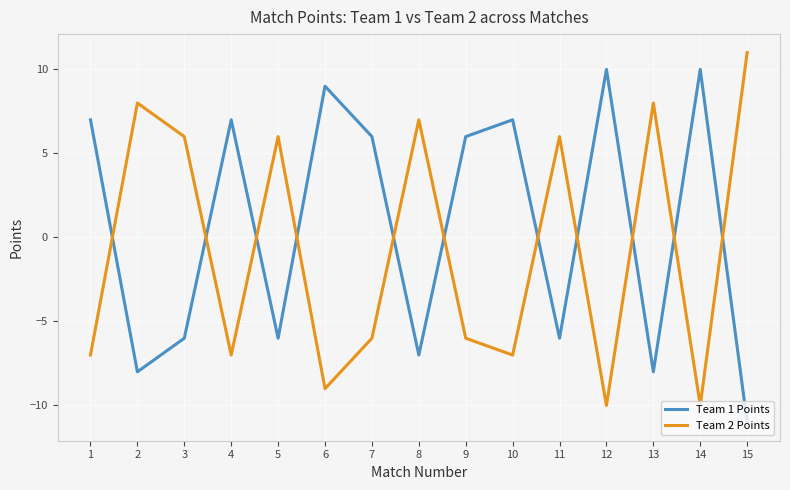

What is the difference between the maximum and second lowest values in the Team 1 Points series?

18